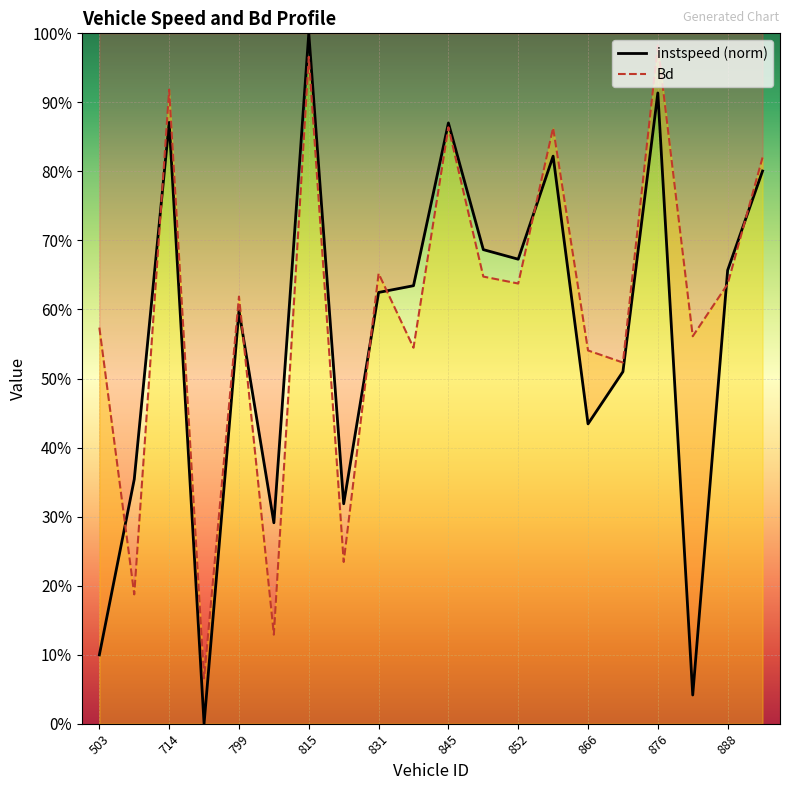

How many categories are shown in the chart?

20